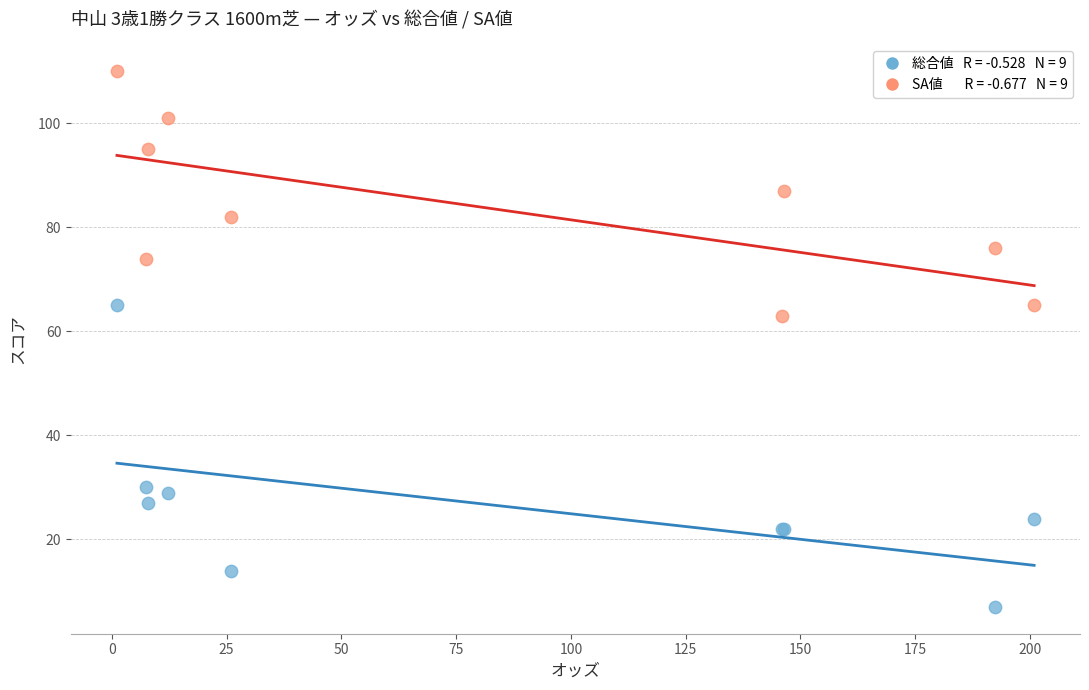

Across all series, what Y value is closest to 58?

63